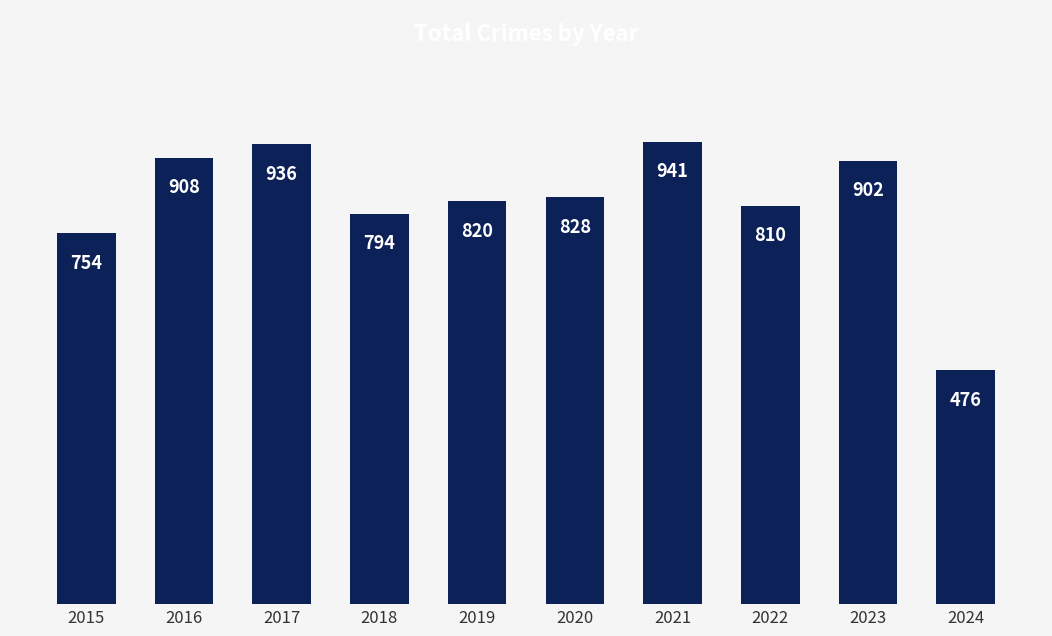

What is the smallest value displayed?

476